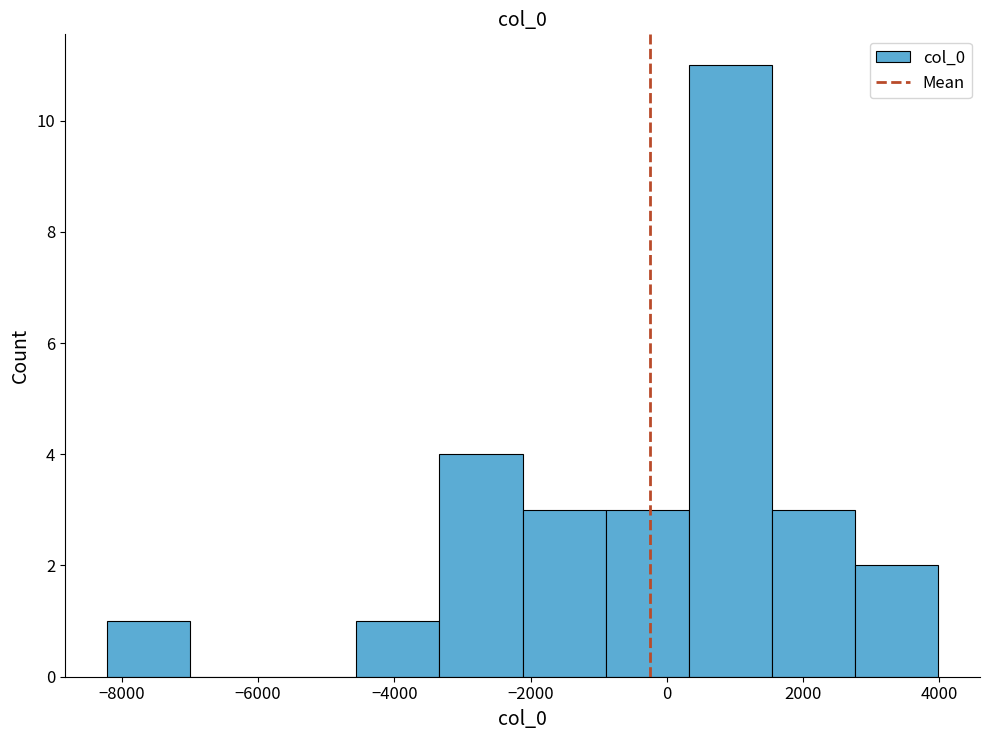

What is the height of the bar covering 2800 to 4000 on the x-axis? Neither the bar edges nor the heights are printed on the chart, so give them approximately, as read against the axes.

2